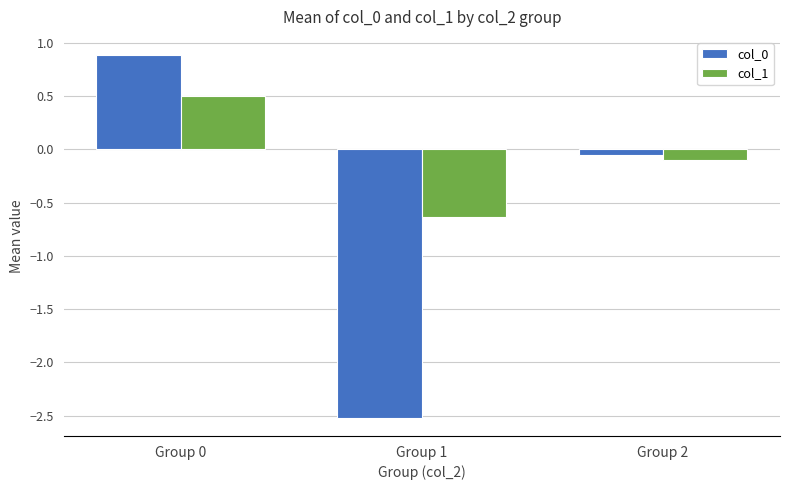

At which label is col_1 closest to 0?

Group 2